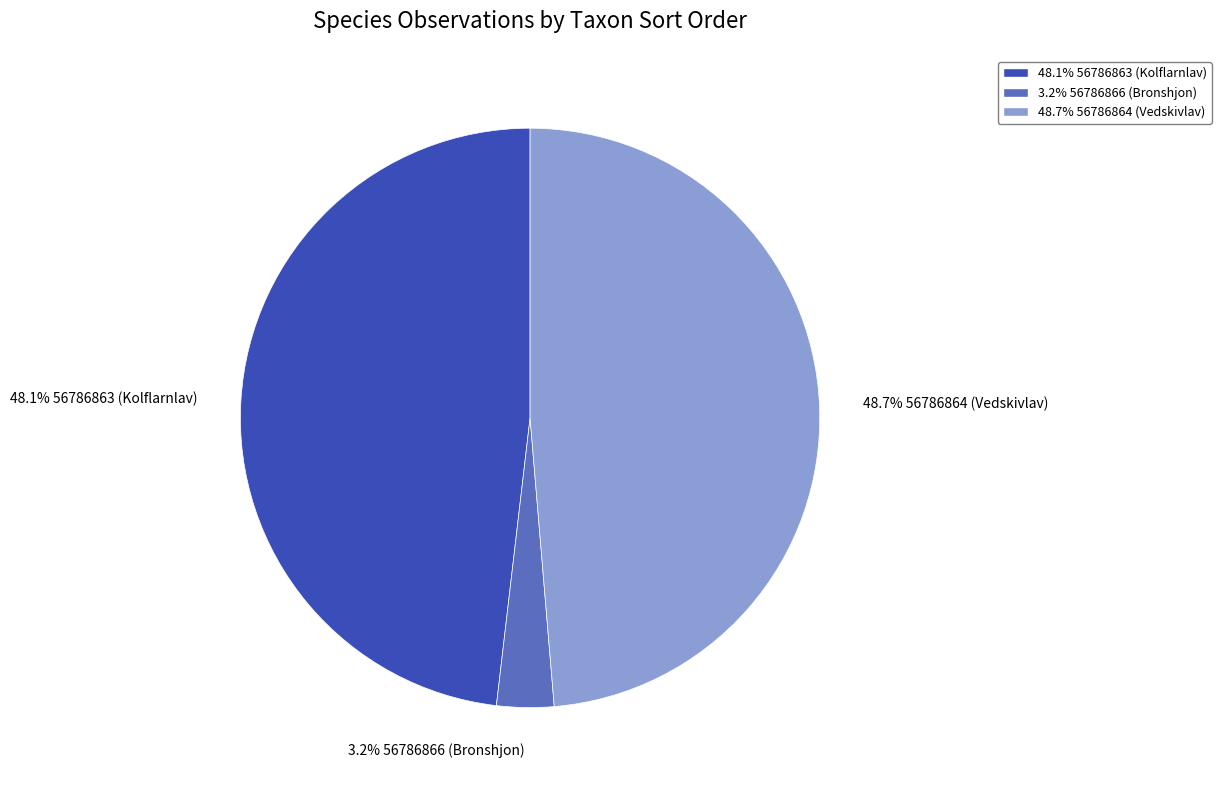

Does any single category account for the majority?

No